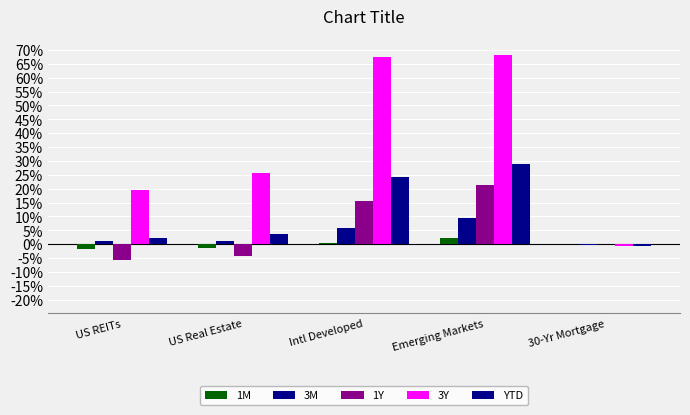

Between US REITs and Intl Developed, which series saw the biggest shift?

3Y